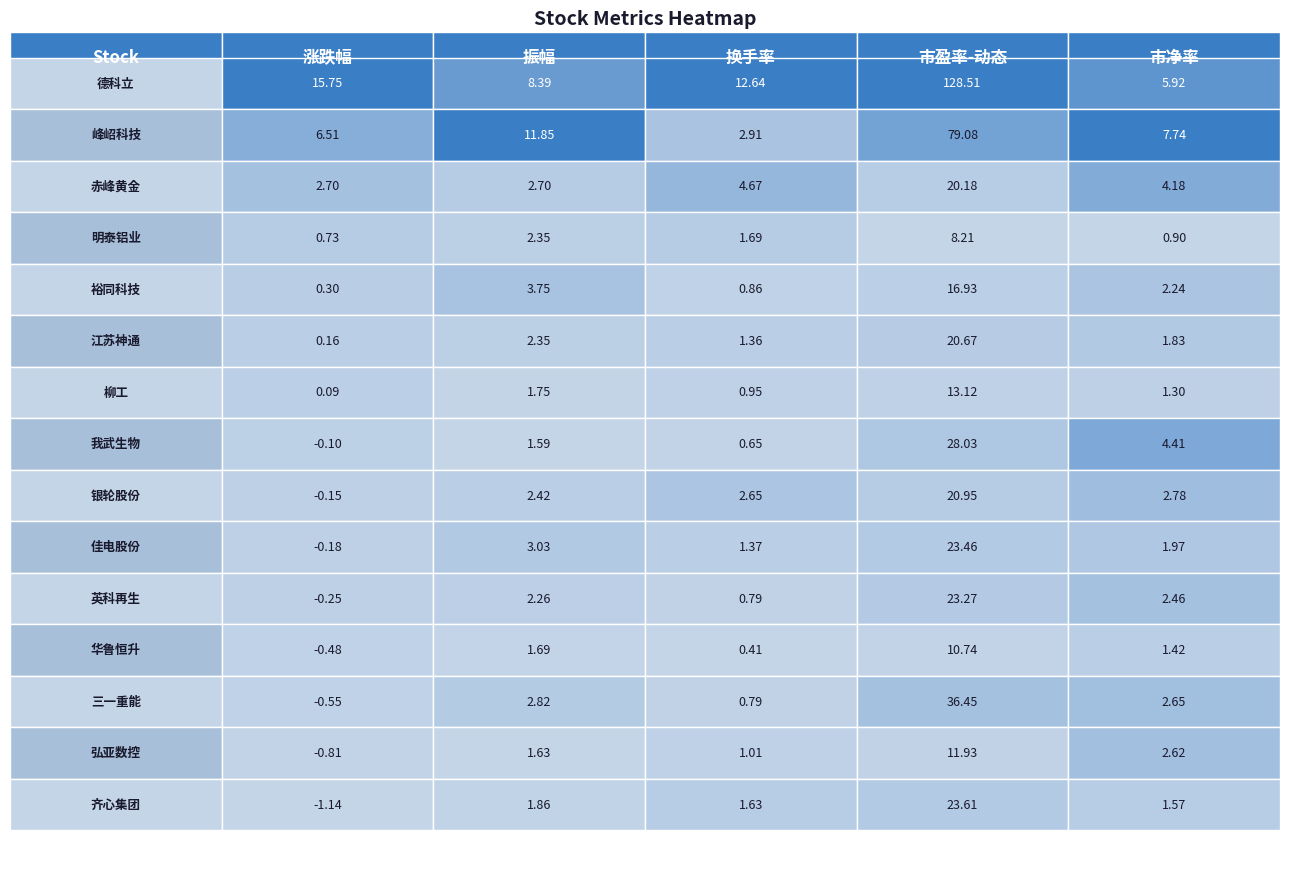

Reading left to right, transcribe all the data shown in this chart.

德科立: 15.8	8.4	12.6	128.5	5.9
峰岹科技: 6.5	11.8	2.9	79.1	7.7
赤峰黄金: 2.7	2.7	4.7	20.2	4.2
明泰铝业: 0.7	2.4	1.7	8.2	0.9
裕同科技: 0.3	3.8	0.9	16.9	2.2
江苏神通: 0.2	2.4	1.4	20.7	1.8
柳工: 0.1	1.8	0.9	13.1	1.3
我武生物: -0.1	1.6	0.7	28.0	4.4
银轮股份: -0.1	2.4	2.6	20.9	2.8
佳电股份: -0.2	3.0	1.4	23.5	2.0
英科再生: -0.2	2.3	0.8	23.3	2.5
华鲁恒升: -0.5	1.7	0.4	10.7	1.4
三一重能: -0.6	2.8	0.8	36.5	2.6
弘亚数控: -0.8	1.6	1.0	11.9	2.6
齐心集团: -1.1	1.9	1.6	23.6	1.6